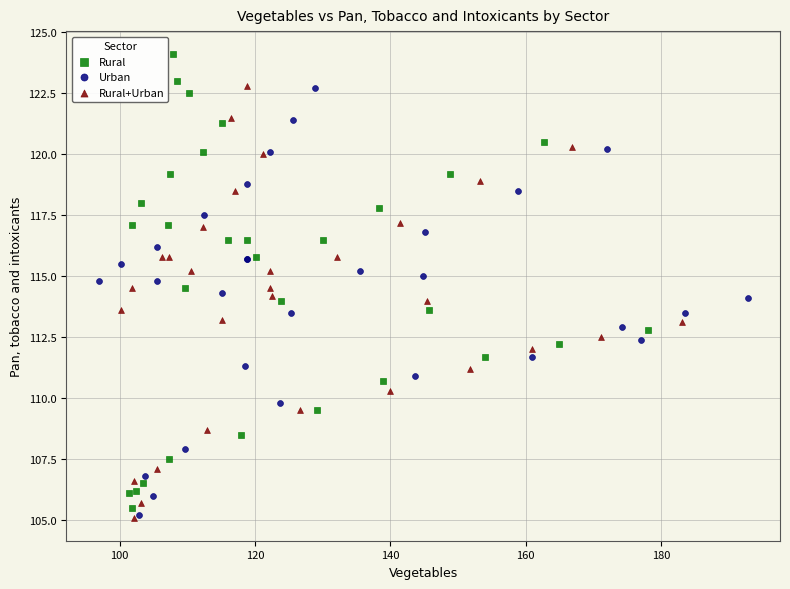

What are all the series names shown in the legend?

Rural, Urban, Rural+Urban